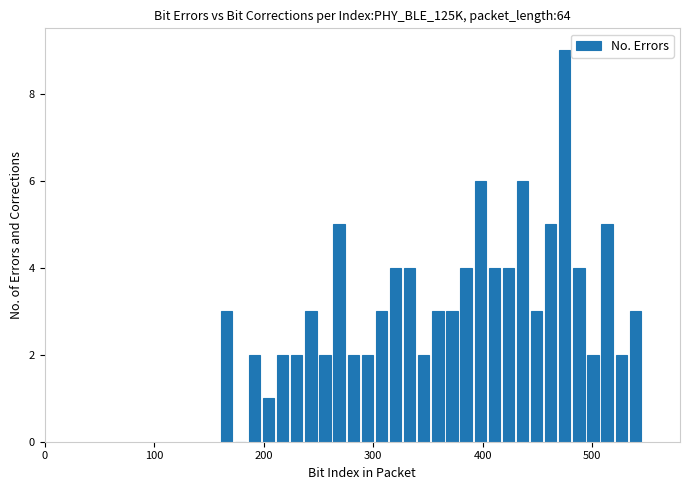

Around what value on the x-axis is the tallest bar? Give the approximate position of its centre, as read against the axis.

470